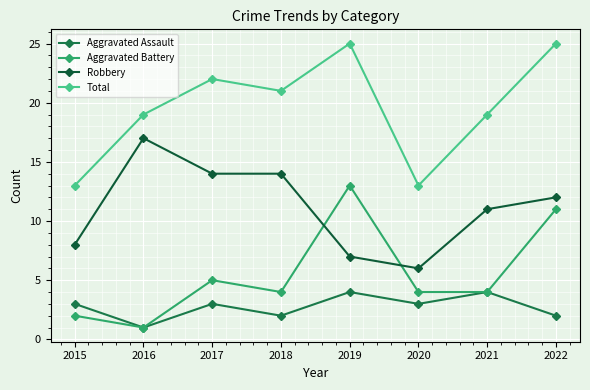

Reading right to left, extract all data points from this chart.

Aggravated Assault: 2	4	3	4	2	3	1	3
Aggravated Battery: 11	4	4	13	4	5	1	2
Robbery: 12	11	6	7	14	14	17	8
Total: 25	19	13	25	21	22	19	13